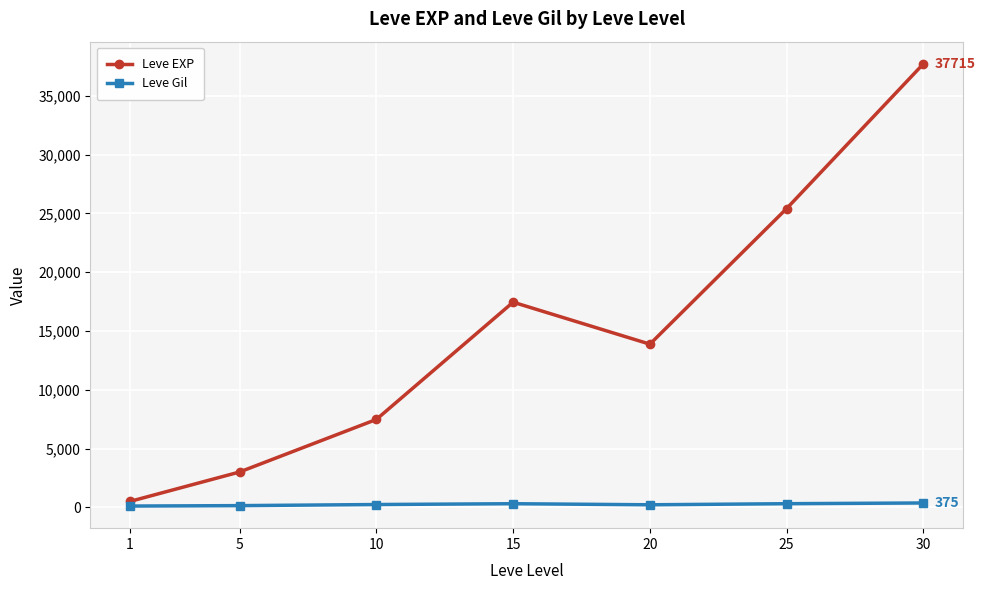

At which category does Leve EXP reach its first local valley?

20